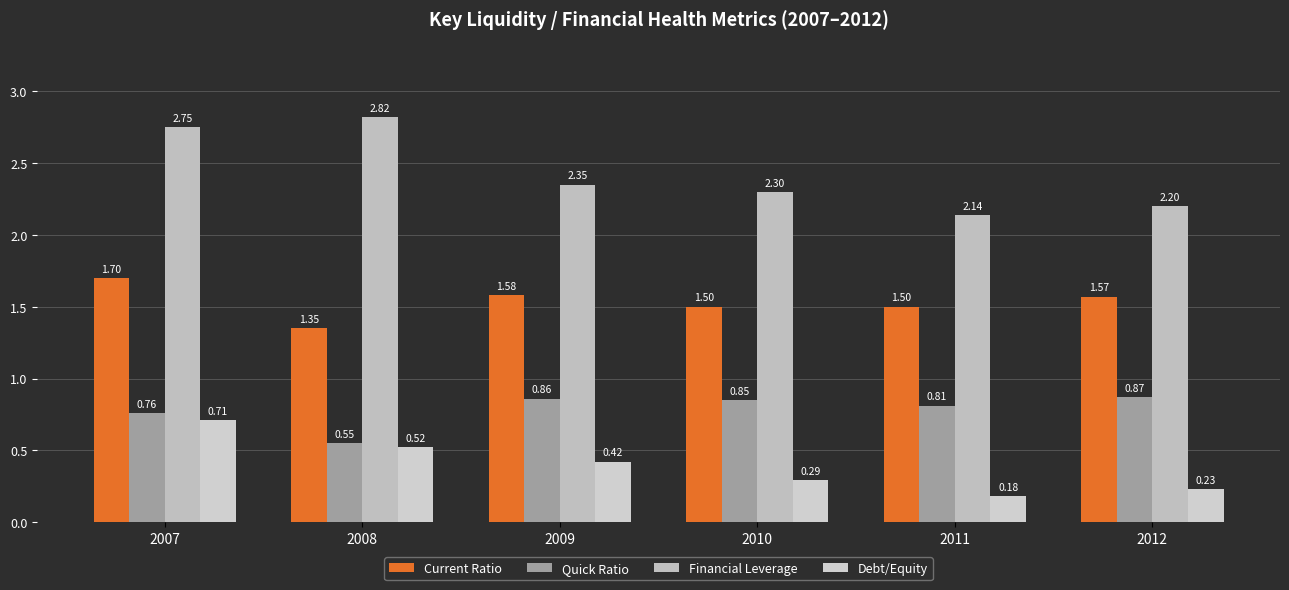

Is it true that Quick Ratio equals 0.8 at 2007?

True